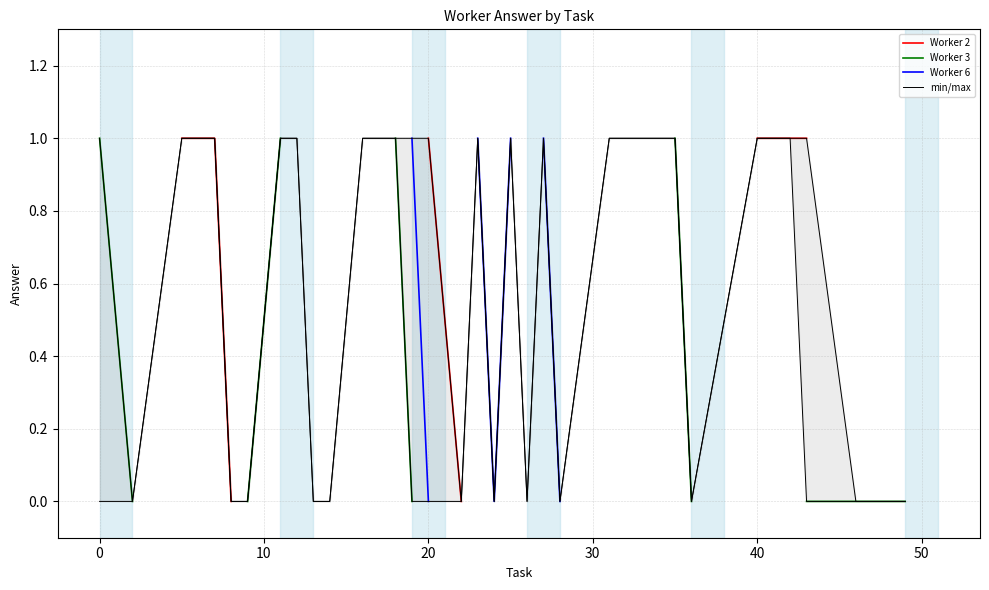

What are all the series names shown in the legend?

Worker 2, Worker 3, Worker 6, min/max